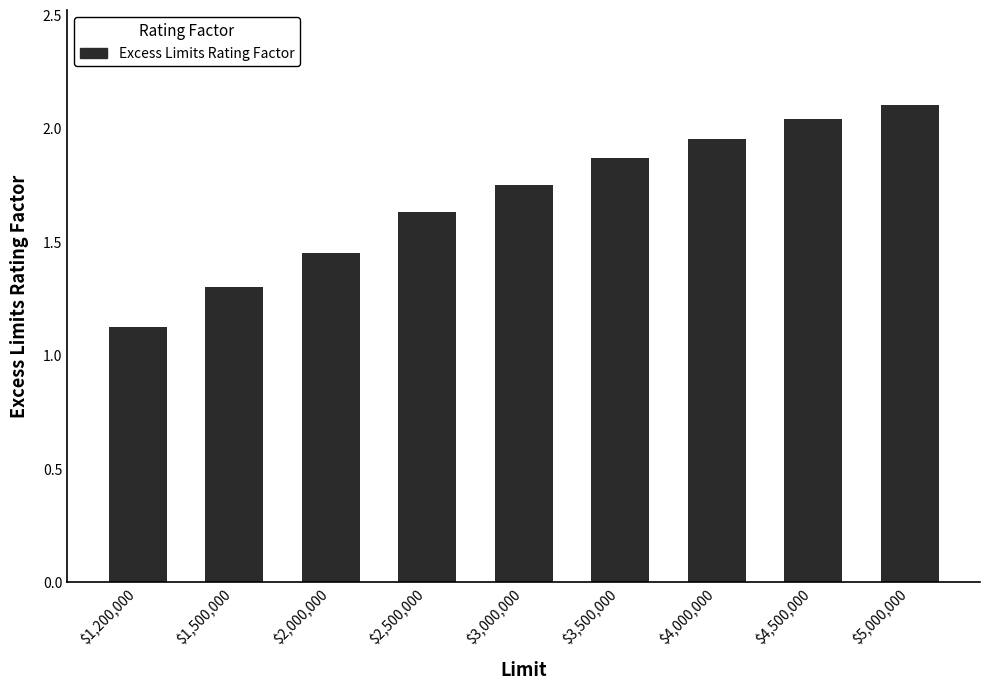

The chart shows a value of 1.3 at $1,500,000. True or false?

True